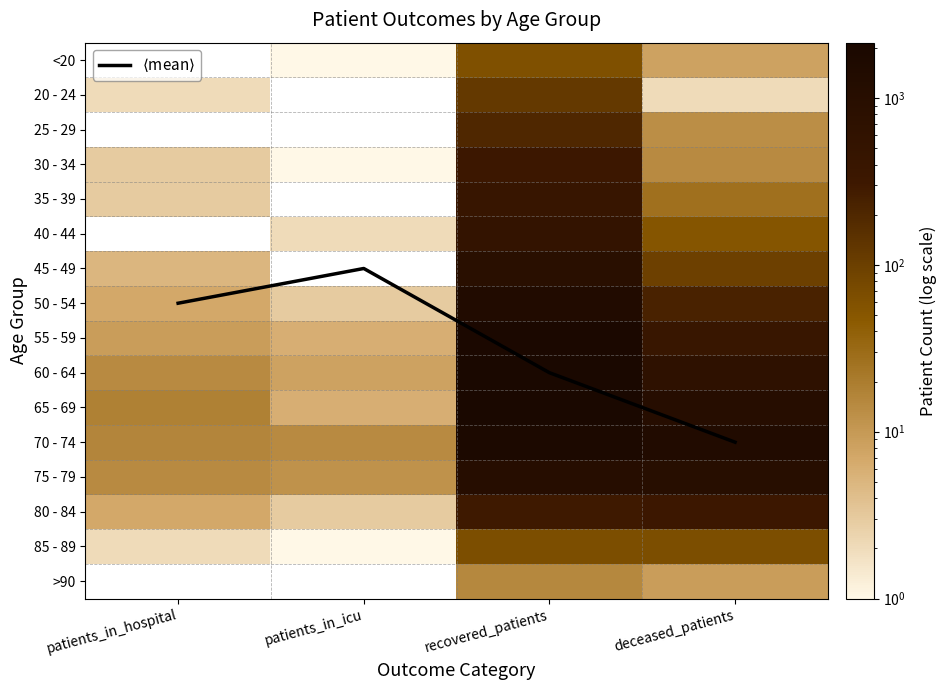

Is the value of 55 - 59 at recovered_patients greater than the value of 75 - 79 at patients_in_hospital?

Yes